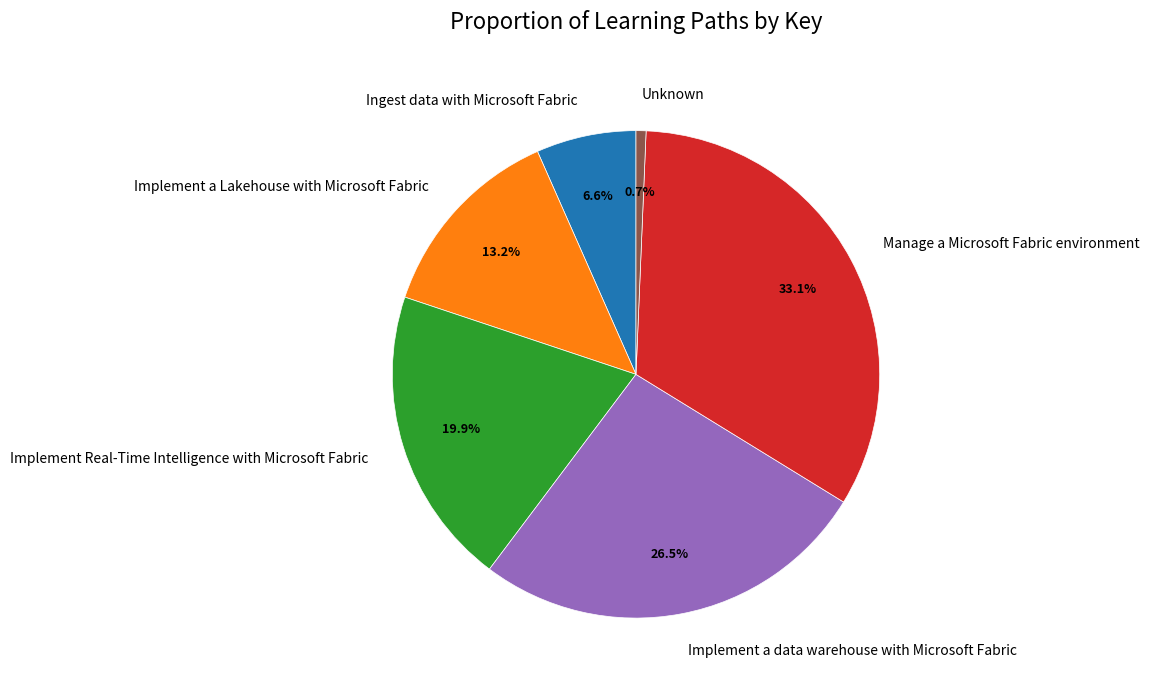

What is the largest slice in the pie chart?

Manage a Microsoft Fabric environment